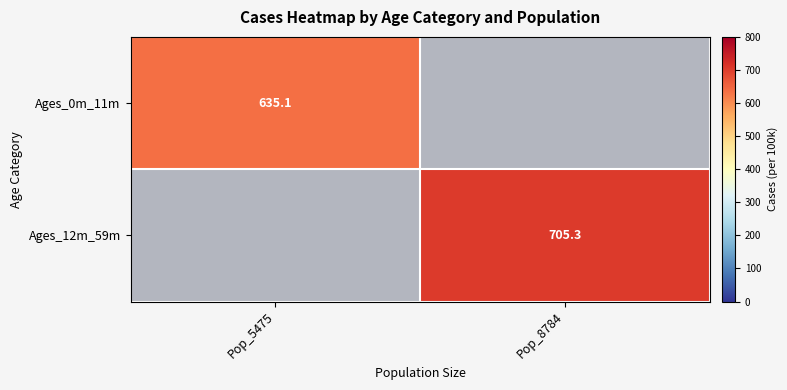

What is the sum of all Ages_12m_59m values?

705.3